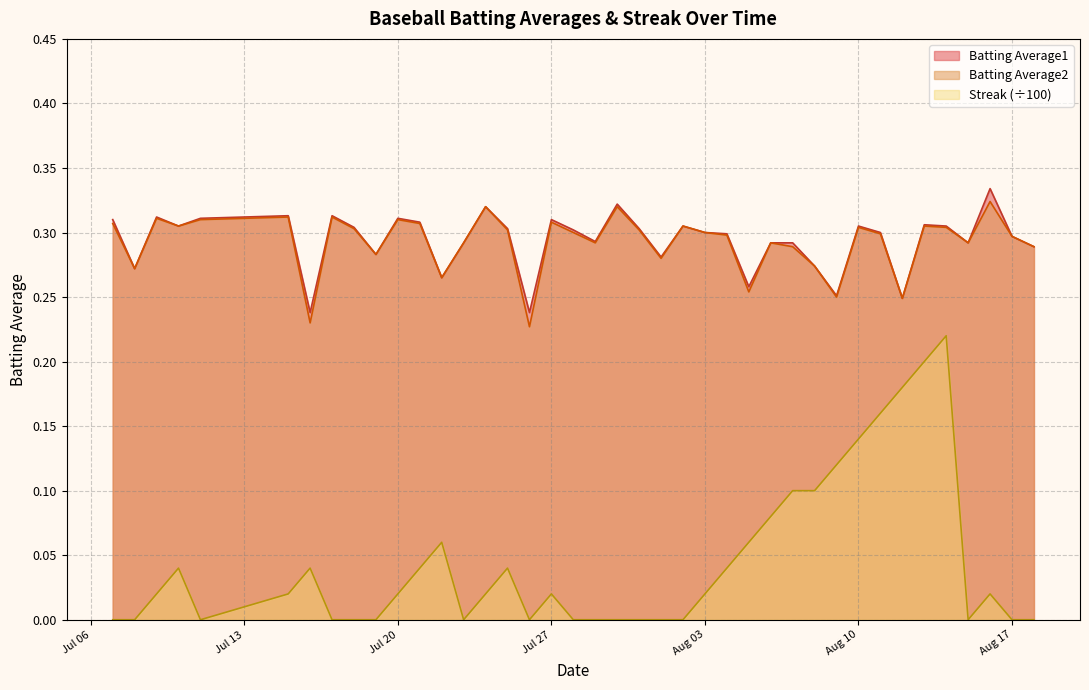

What is the difference between the maximum and minimum values in the Batting Average1 series?

0.1